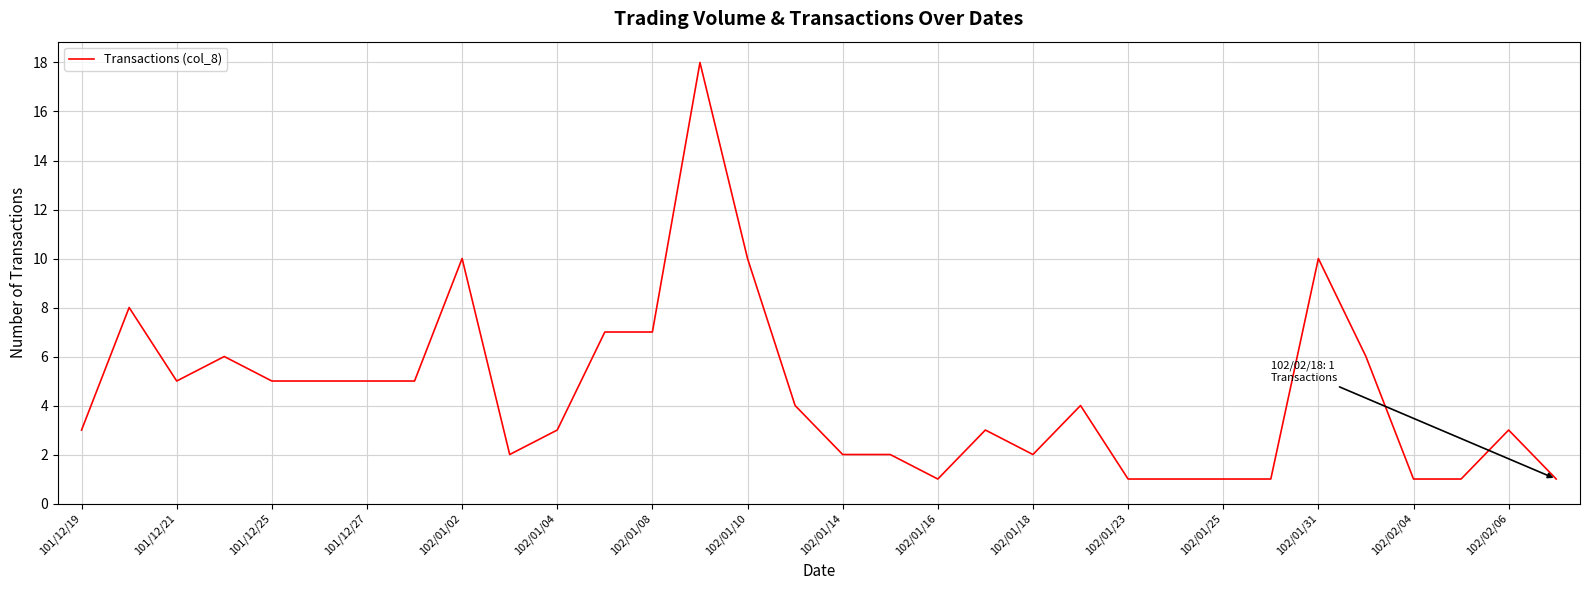

What is the greatest value displayed?

18